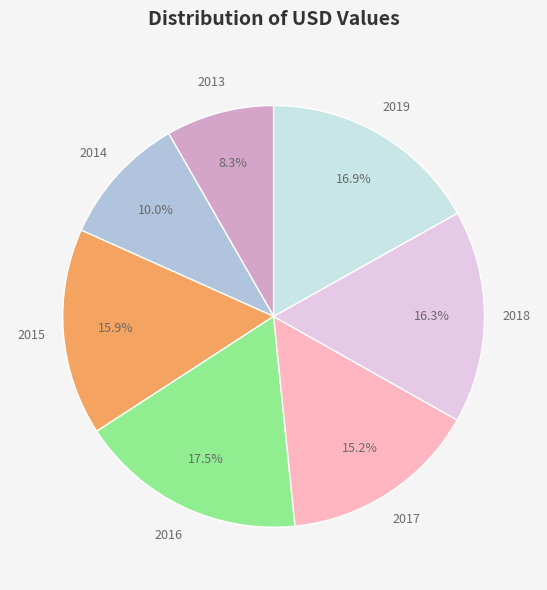

Is there any slice that represents more than half of the pie?

No